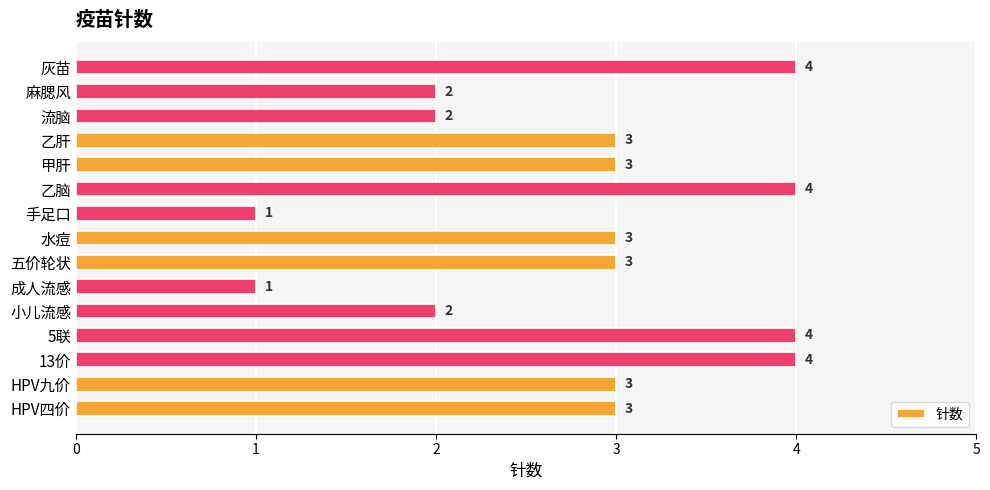

How many distinct data groups are displayed?

1